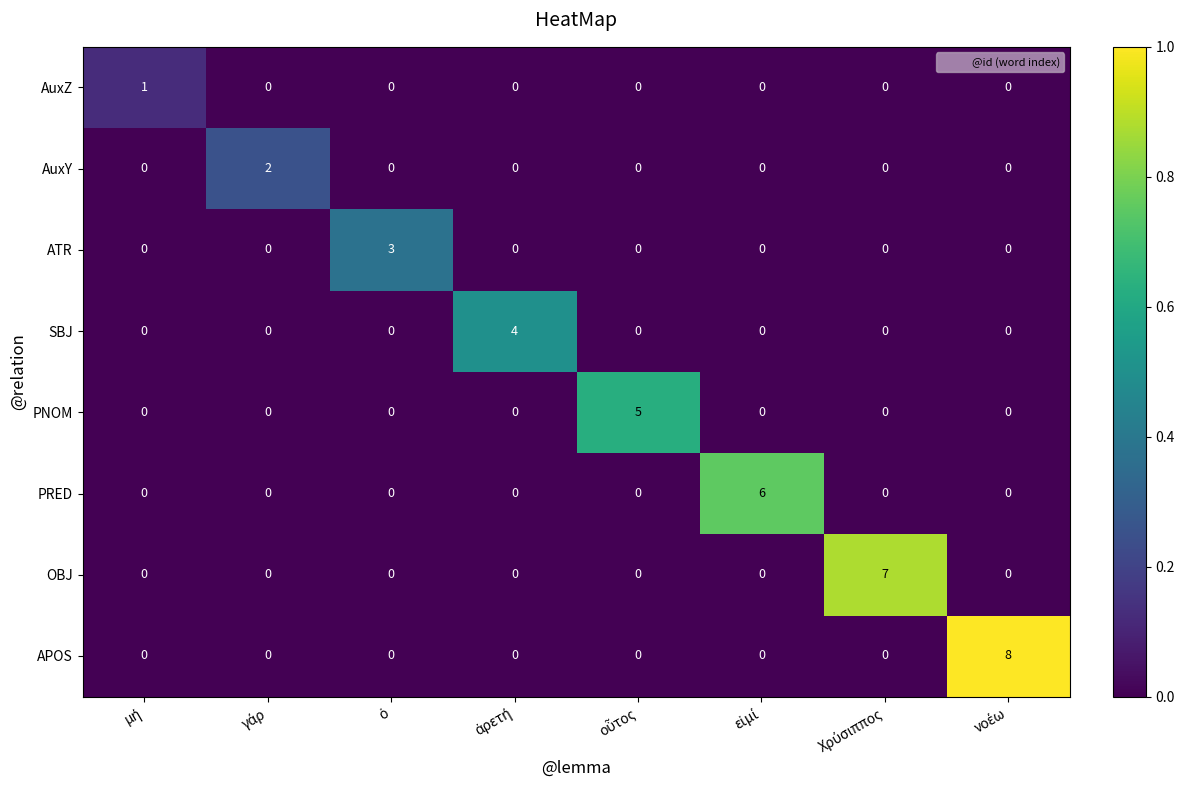

Which series has the largest total across all categories?

APOS